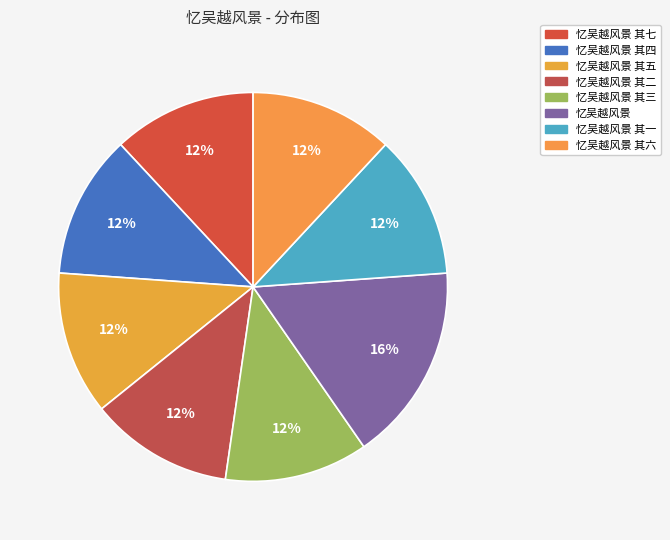

How many segments does this pie chart have?

8